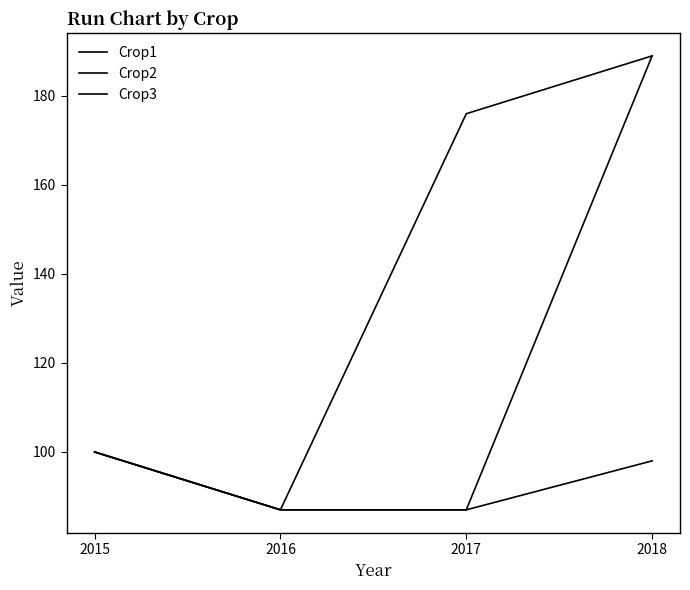

True or false: Crop2 and Crop3 cross at least once.

False